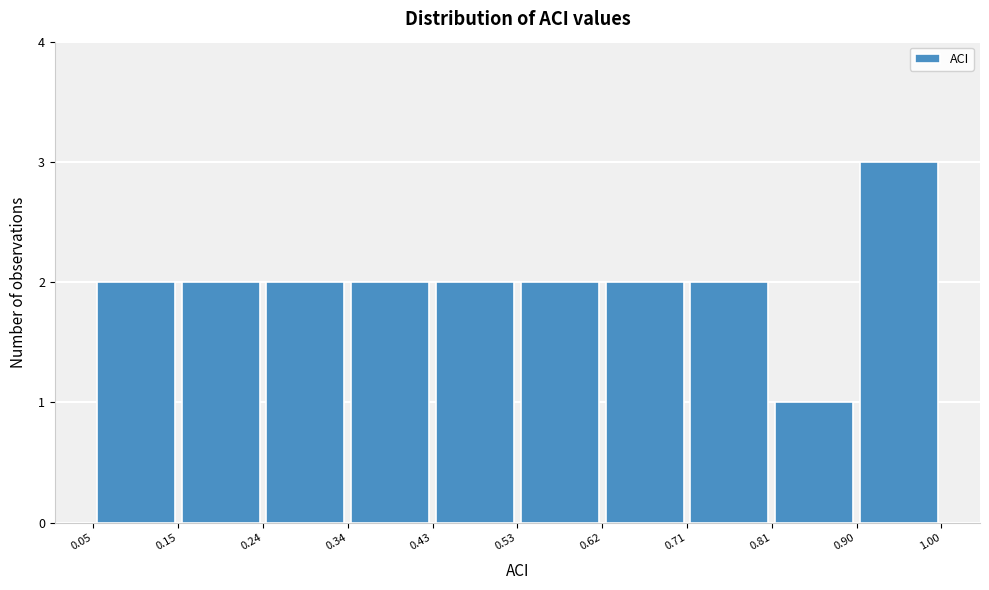

How tall is the bar that spans 0.34 to 0.43 on the x-axis? The values are not printed on the chart, so give them approximately, as read against the axis.

2